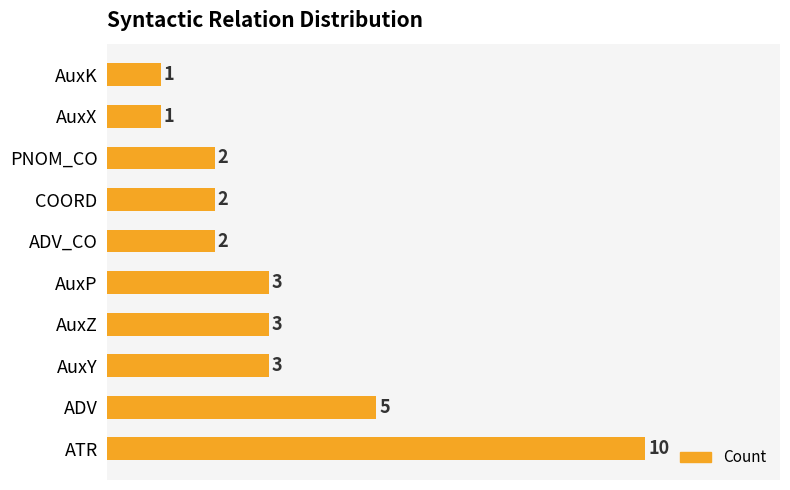

How many values are below 3?

5